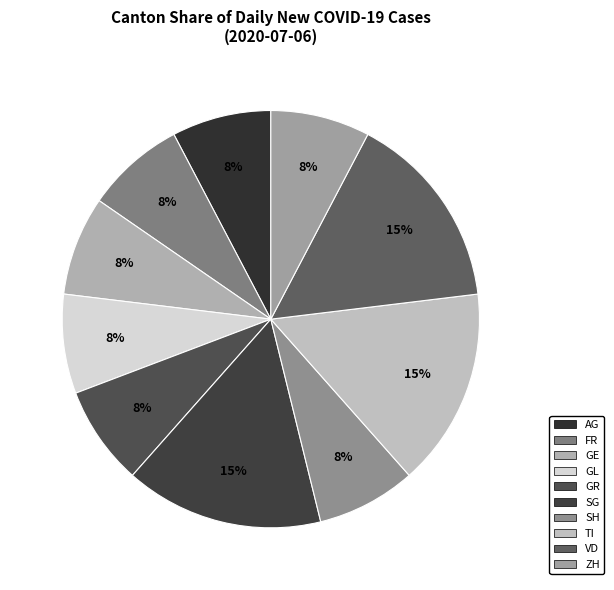

How many segments does this pie chart have?

10